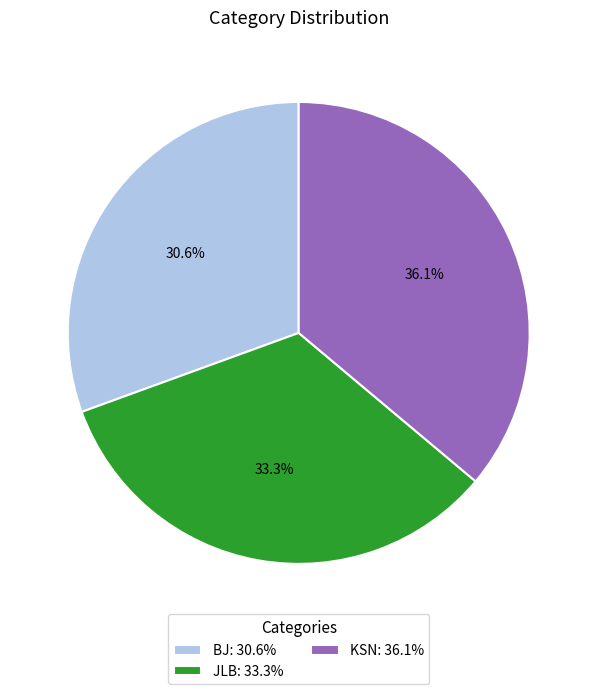

Which category has the biggest portion of the pie?

KSN